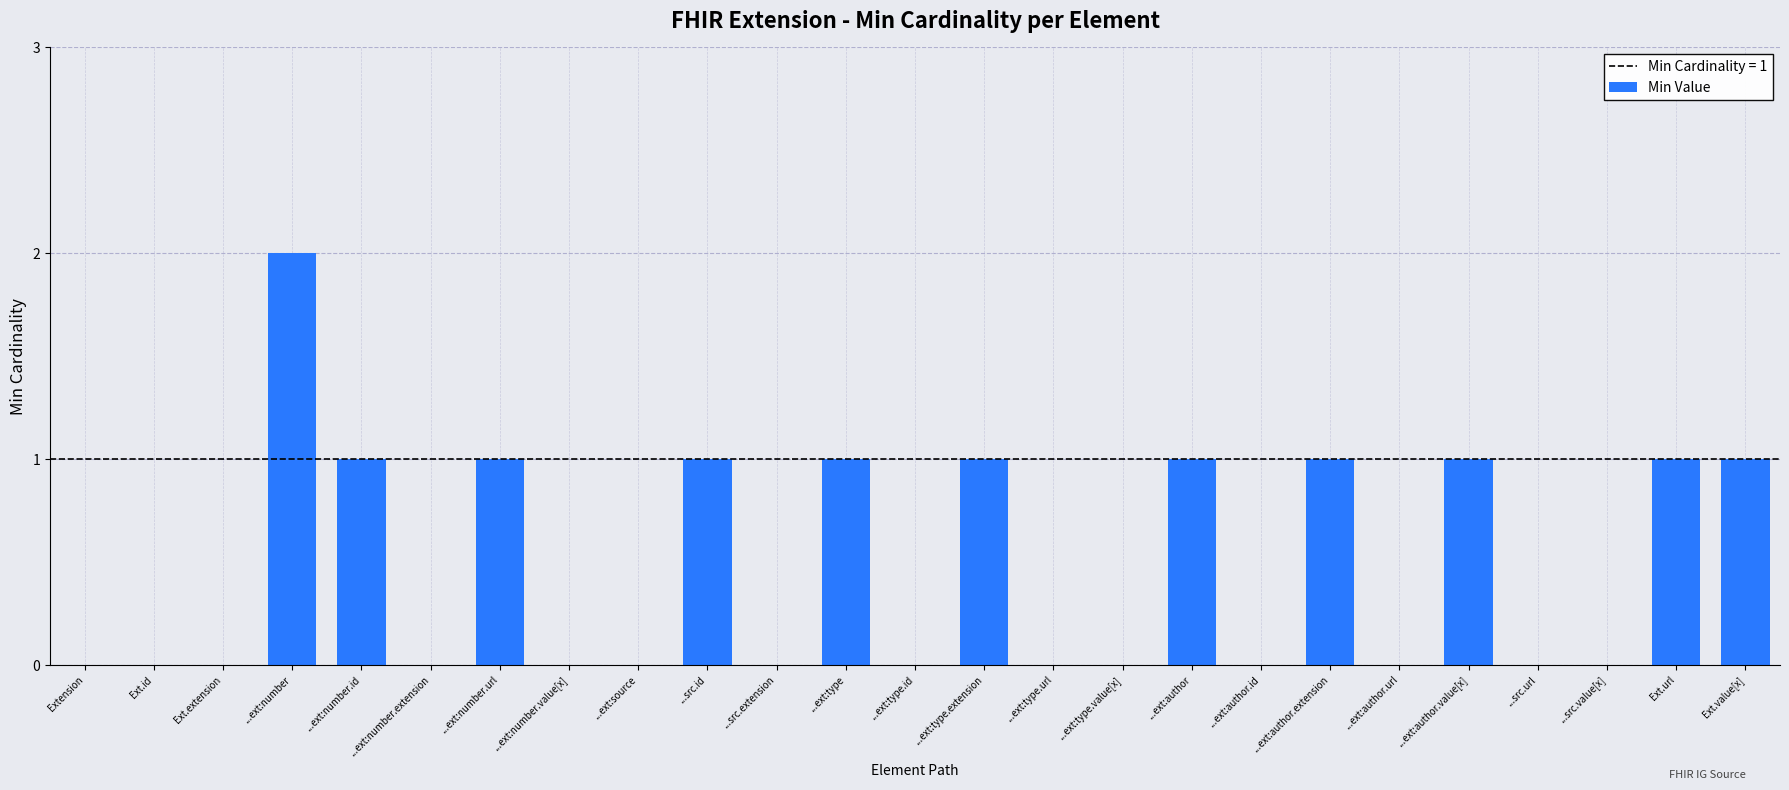

Reading left to right, list all the values displayed in this chart.

Extension=0	Ext.id=0	Ext.extension=0	...ext:number=2	...ext:number.id=1	...ext:number.extension=0	...ext:number.url=1	...ext:number.value[x]=0	...ext:source=0	...src.id=1	...src.extension=0	...ext:type=1	...ext:type.id=0	...ext:type.extension=1	...ext:type.url=0	...ext:type.value[x]=0	...ext:author=1	...ext:author.id=0	...ext:author.extension=1	...ext:author.url=0	...ext:author.value[x]=1	...src.url=0	...src.value[x]=0	Ext.url=1	Ext.value[x]=1